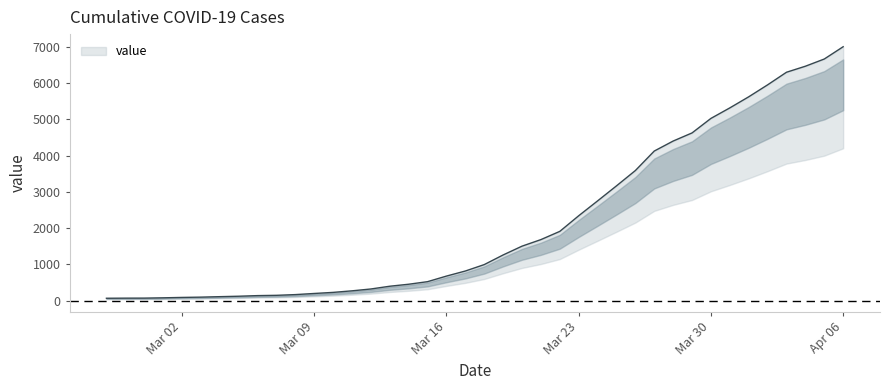

What is the approximate value at 2020-04-04?

6469